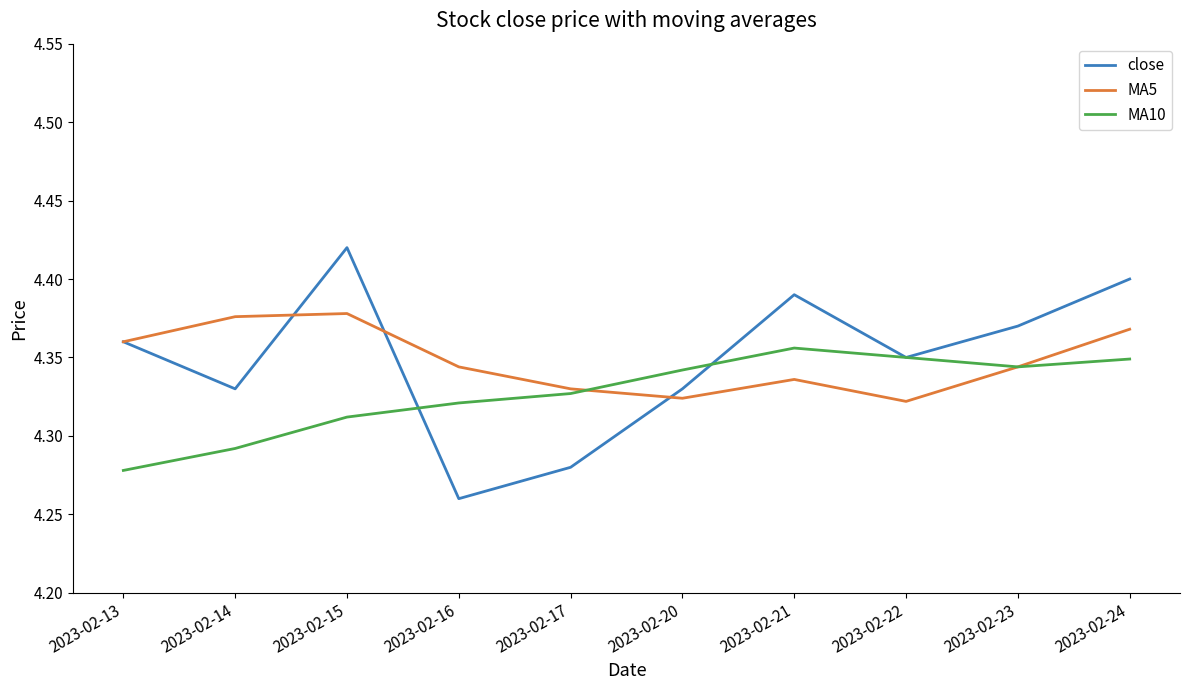

The value of MA10 at 2023-02-16 is 0.9. True or false?

False